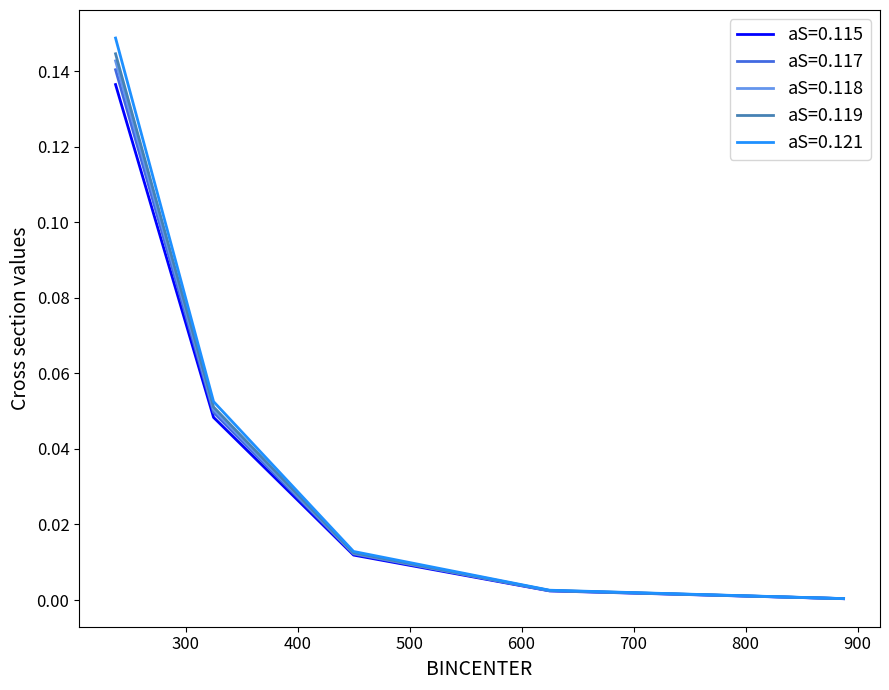

Which series has the widest spread of values?

aS=0.121